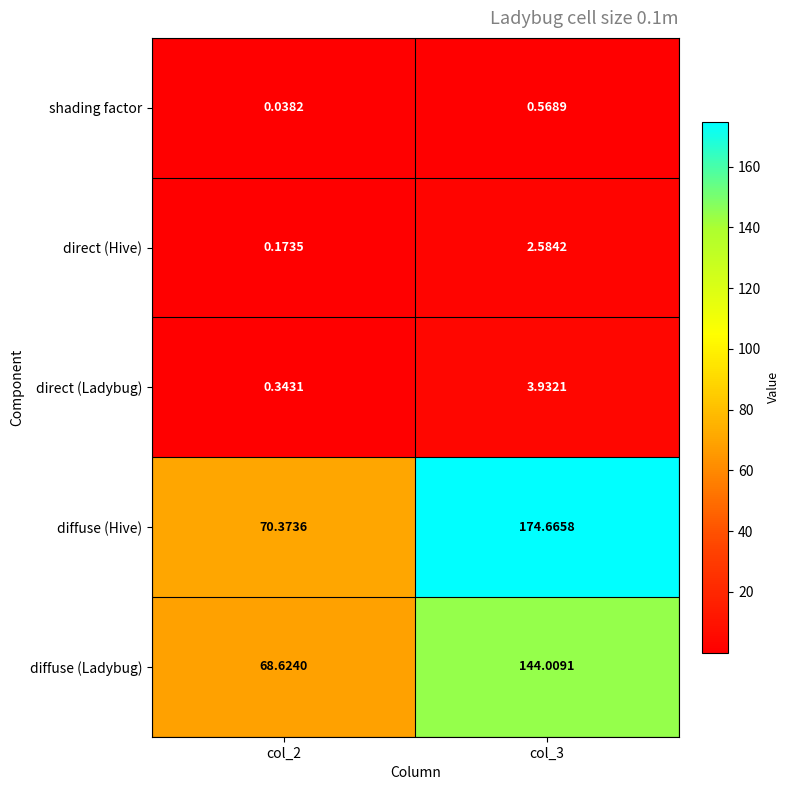

List the series in order of their peak value, lowest first.

shading factor, direct (Hive), direct (Ladybug), diffuse (Ladybug), diffuse (Hive)